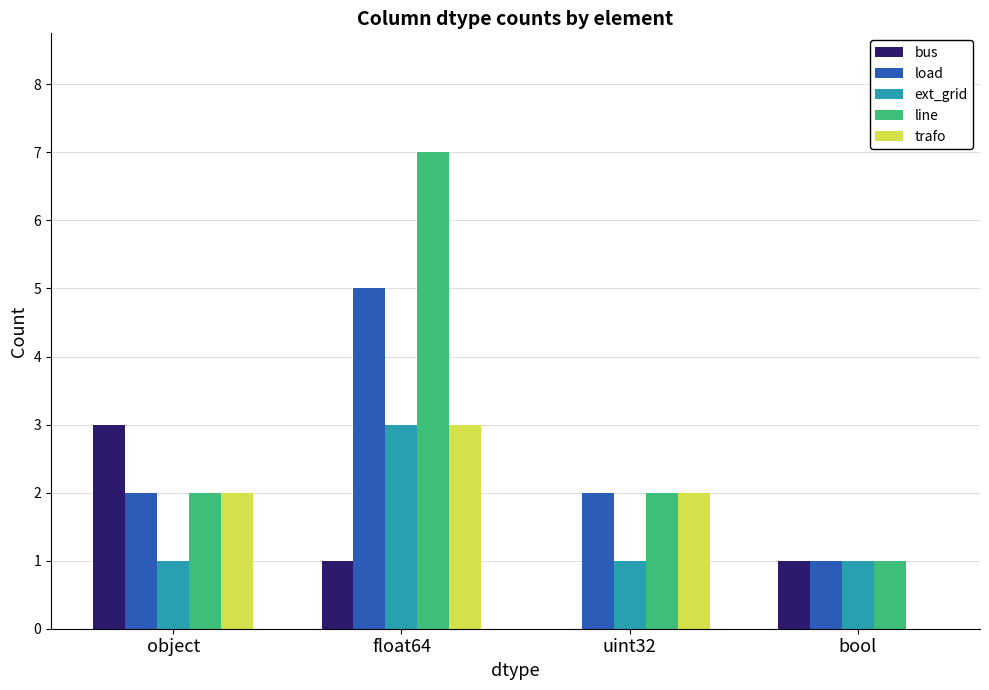

Which category has the highest value across all series?

float64